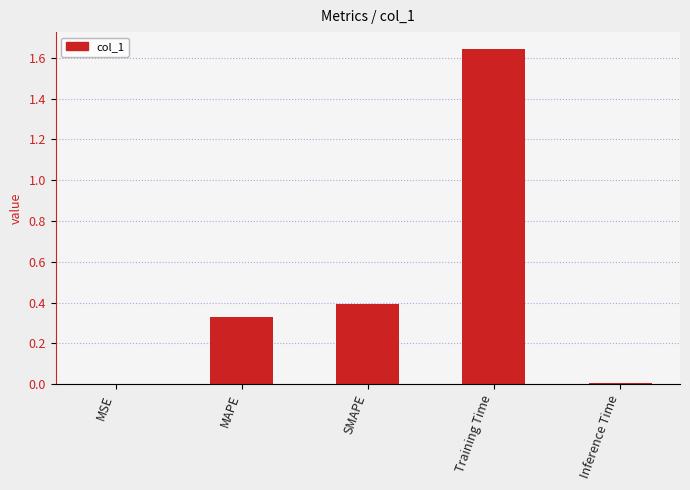

Are the bars grouped side by side (vs. stacked)?

No